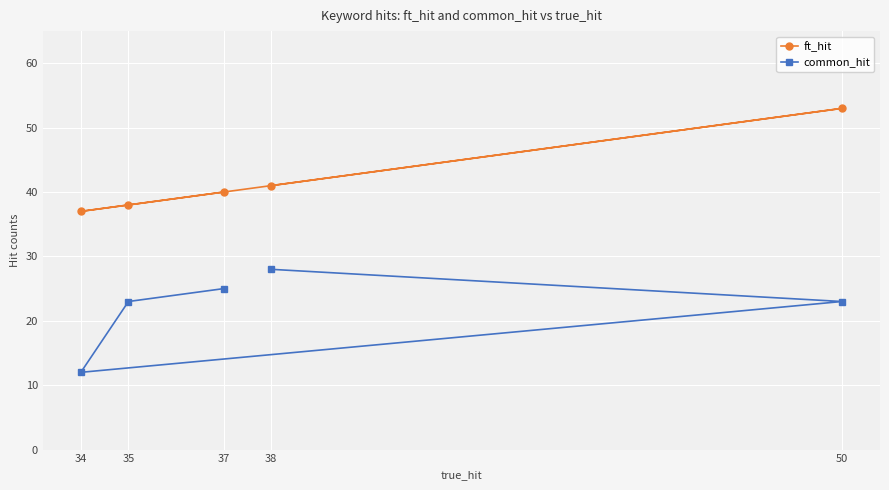

Which series changed the most between 35 and 34?

common_hit